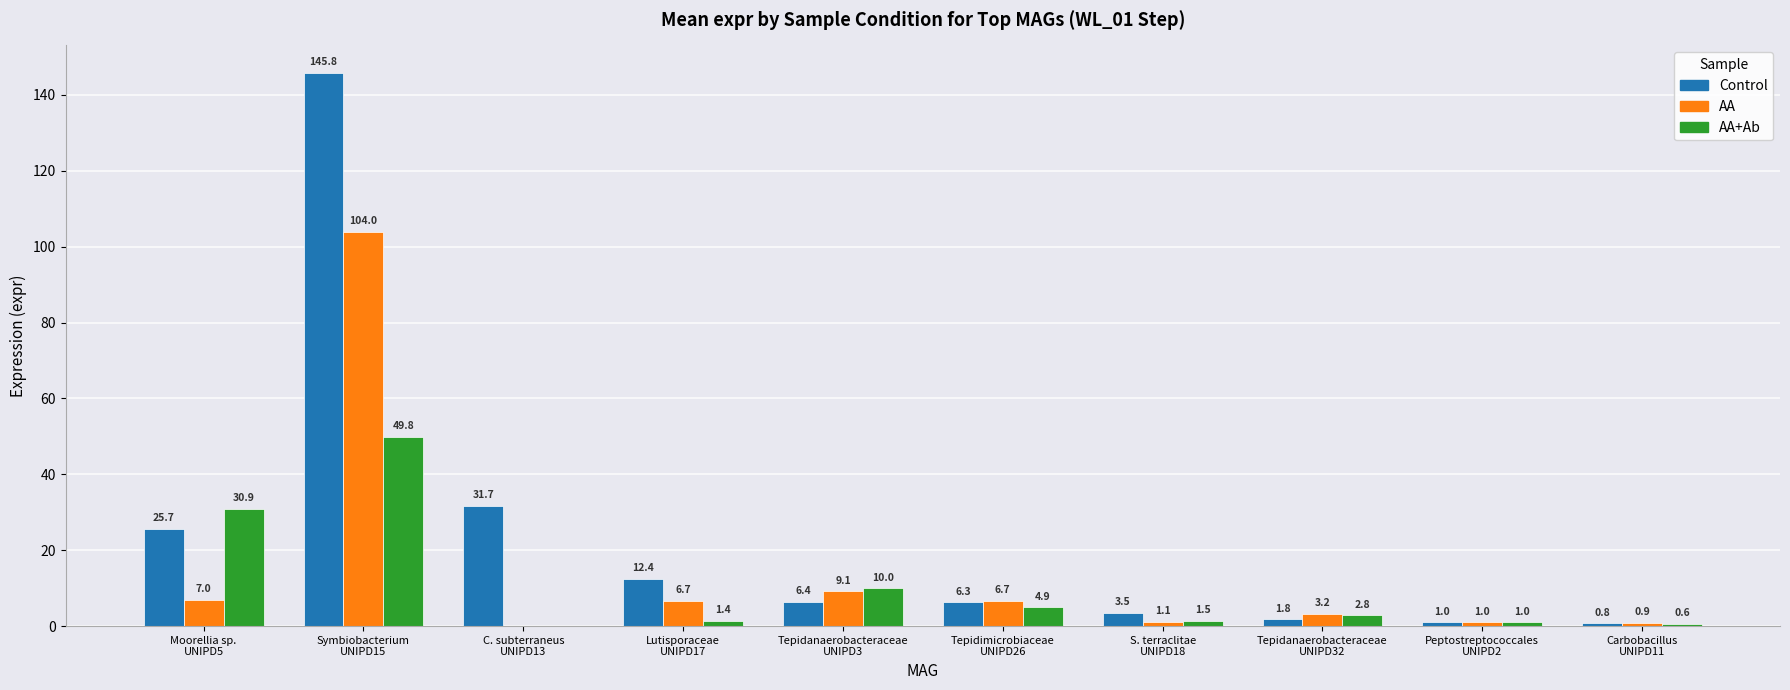

Reading left to right, extract all data points from this chart.

Control: 25.7	145.8	31.7	12.4	6.4	6.3	3.5	1.8	1.0	0.8
AA: 7.0	104.0	0.0	6.7	9.1	6.7	1.1	3.2	1.0	0.9
AA+Ab: 30.9	49.8	0.0	1.4	10.0	4.9	1.5	2.8	1.0	0.6